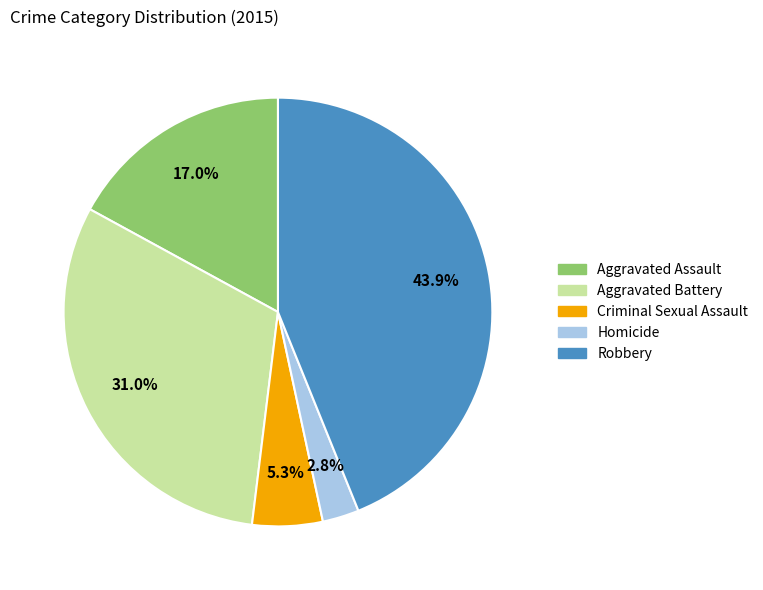

Which slice is the smallest?

Homicide